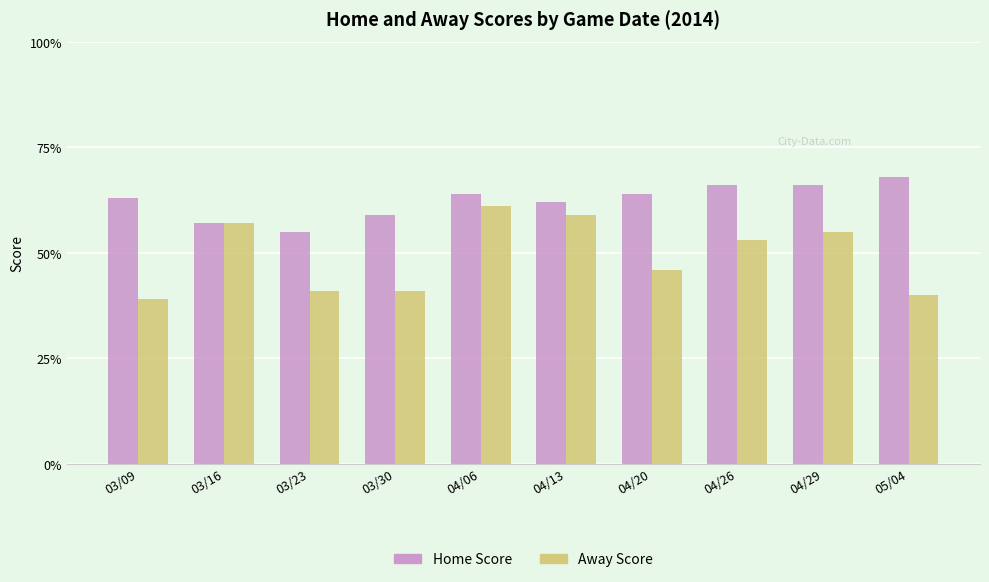

What is the difference between the Home Score values at 04/26 and 04/06?

2